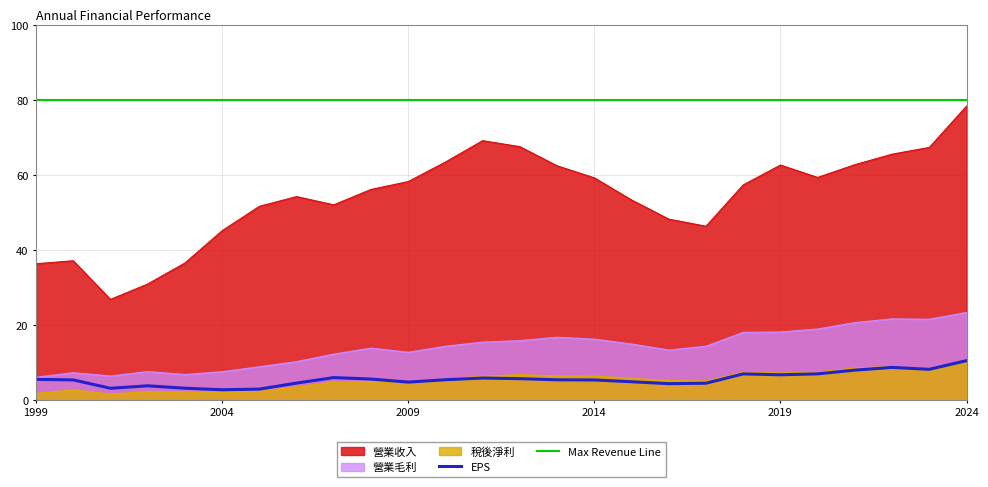

Which series changed the most between 2009 and 2023?

營業收入